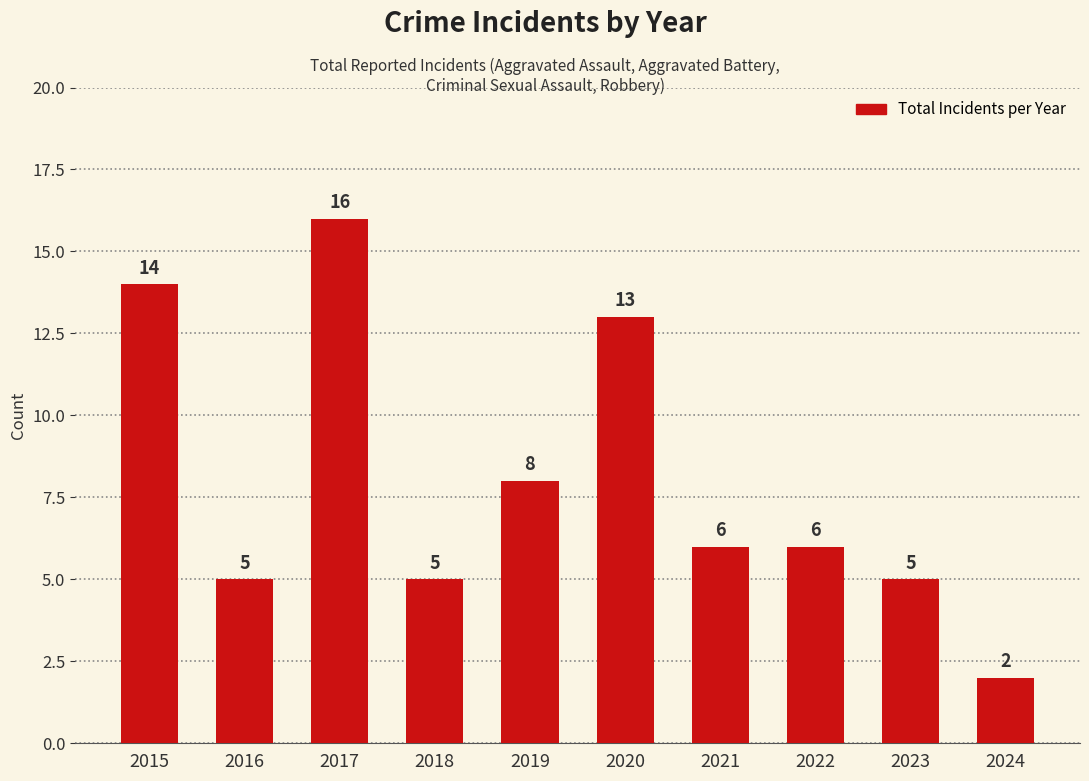

Reading right to left, list all the values displayed in this chart.

2	5	6	6	13	8	5	16	5	14